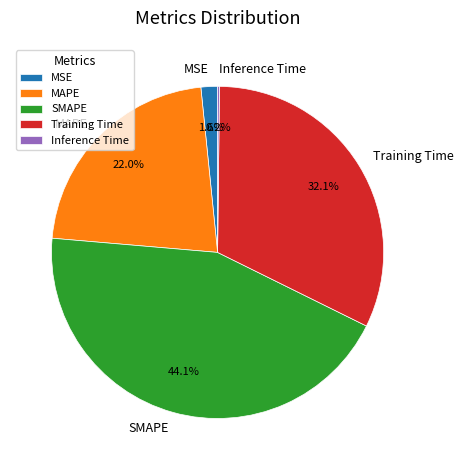

Is it true that Training Time is 32% of the pie?

True